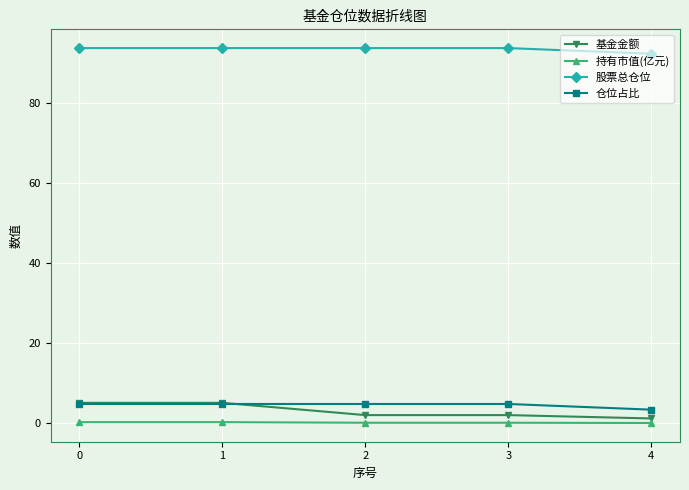

Which series has the largest total across all categories?

股票总仓位